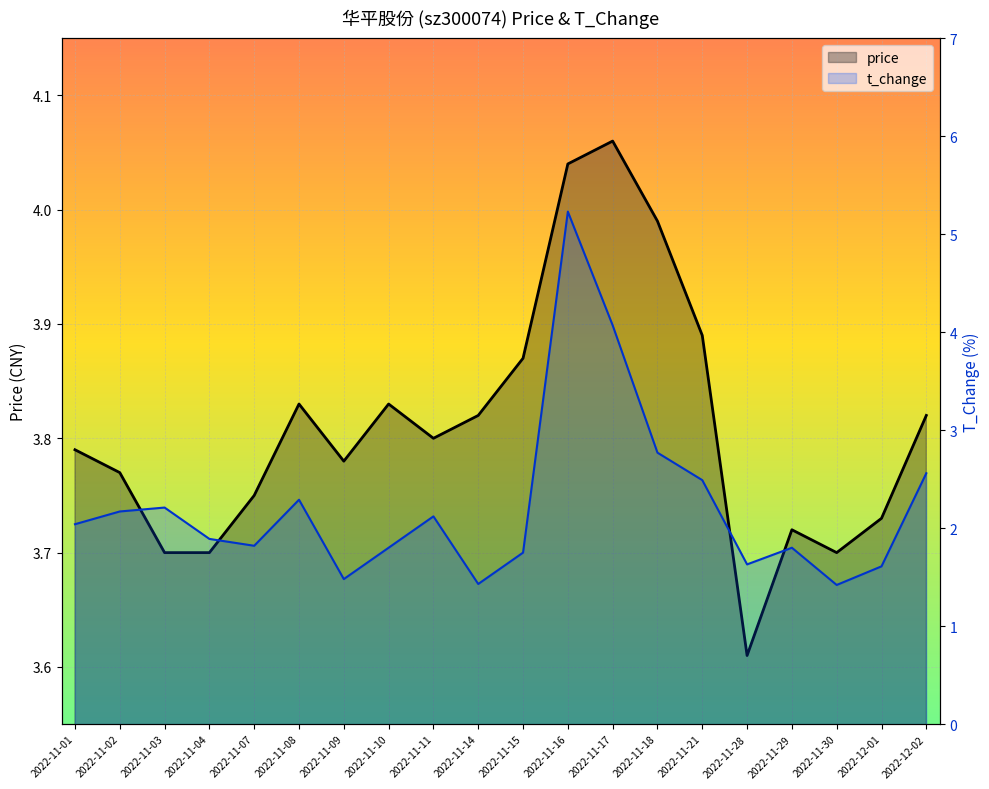

Rank the categories by price value from highest to lowest.

2022-11-17, 2022-11-16, 2022-11-18, 2022-11-21, 2022-11-15, 2022-11-08, 2022-11-10, 2022-11-14, 2022-12-02, 2022-11-11, 2022-11-01, 2022-11-09, 2022-11-02, 2022-11-07, 2022-12-01, 2022-11-29, 2022-11-03, 2022-11-04, 2022-11-30, 2022-11-28